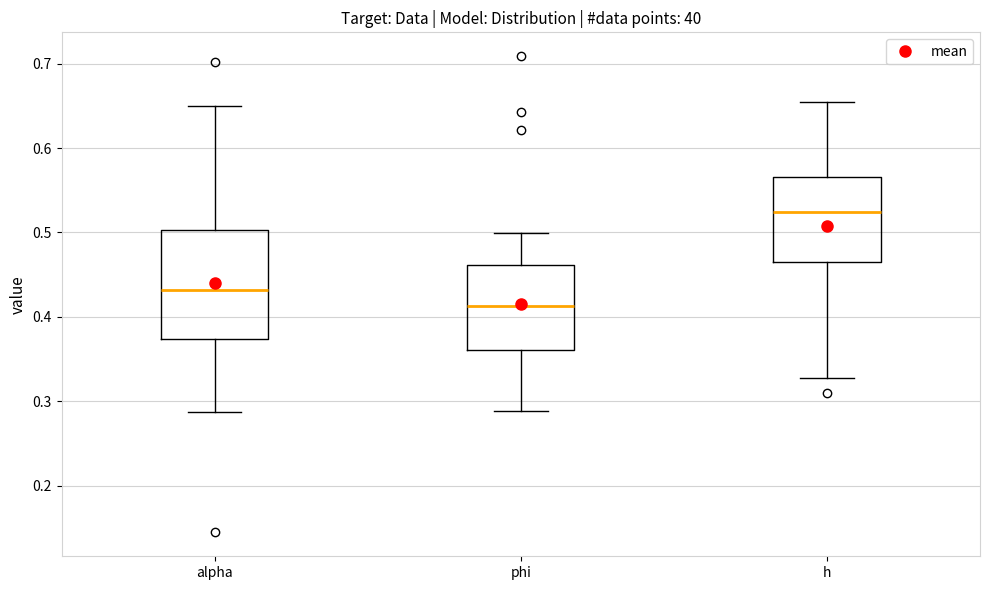

Comparing the boxes themselves (not the whiskers), which one is the tallest?

alpha